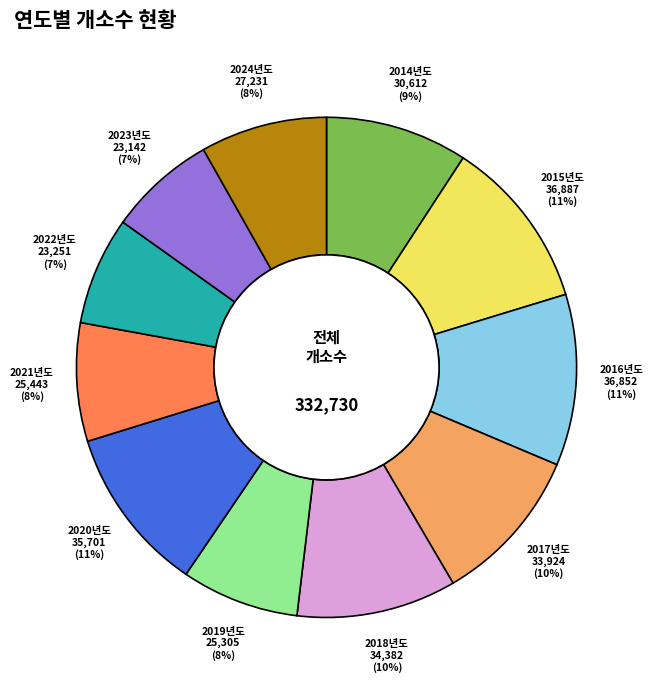

To the nearest percent, what portion does 2015년도 represent?

11%